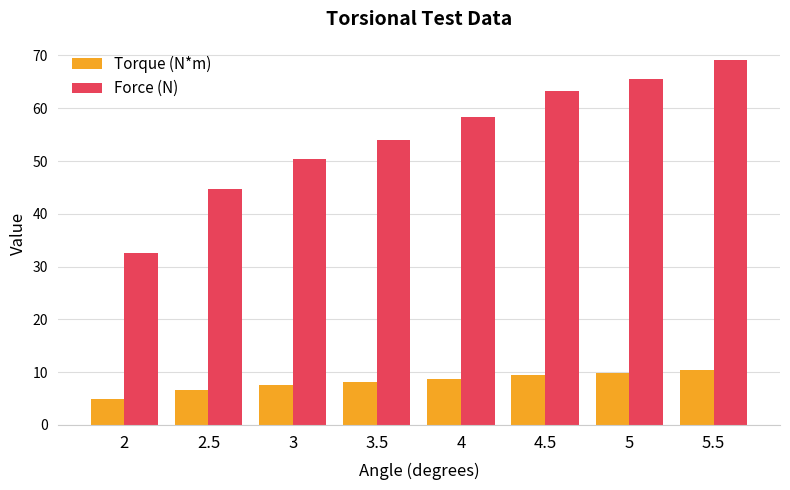

At which label does Torque (N*m) reach its minimum?

2